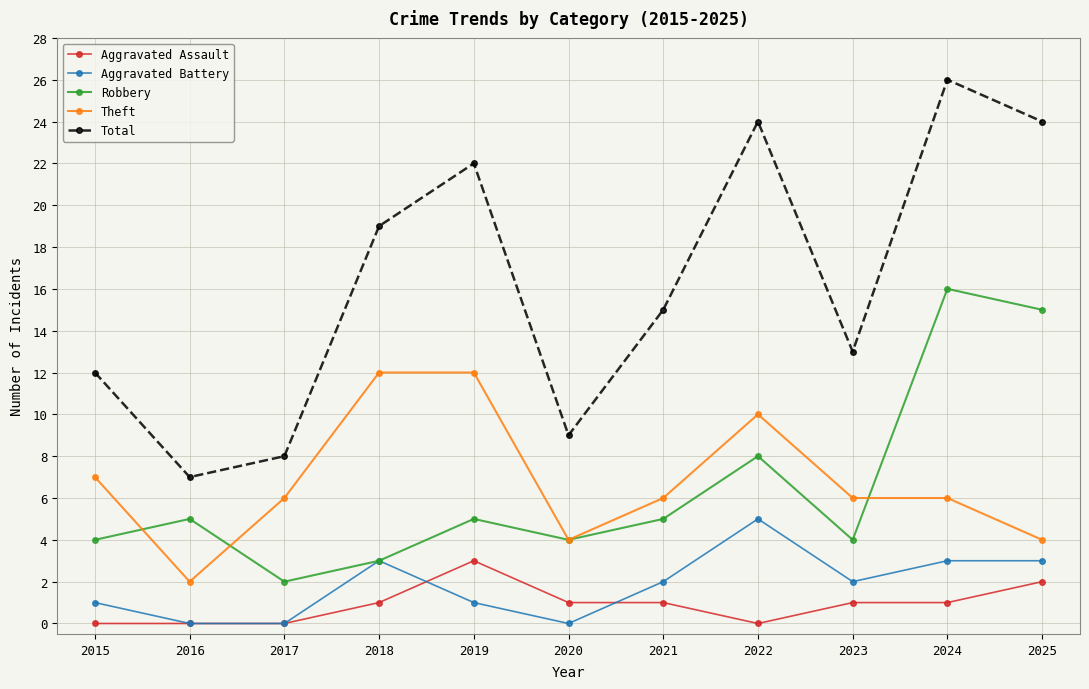

What is the maximum value shown in the chart?

26